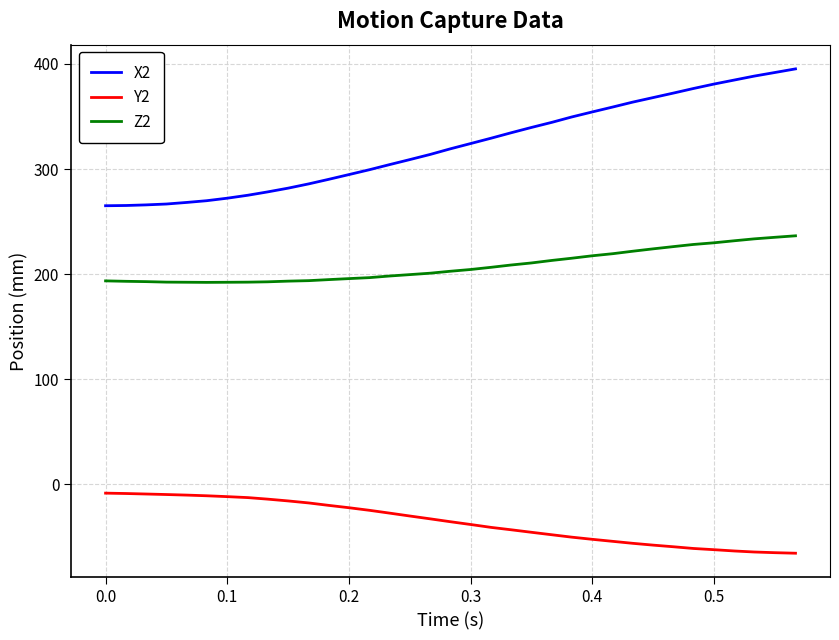

Which series has the largest range (max minus min)?

X2